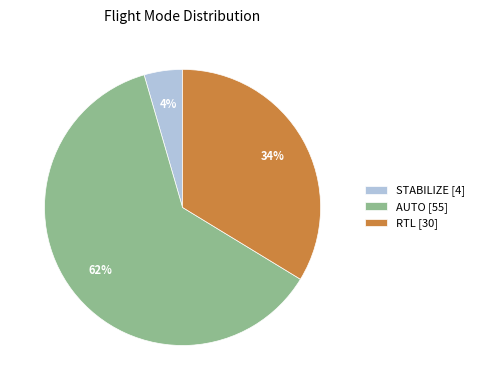

Is it true that STABILIZE is 9% of the pie?

False